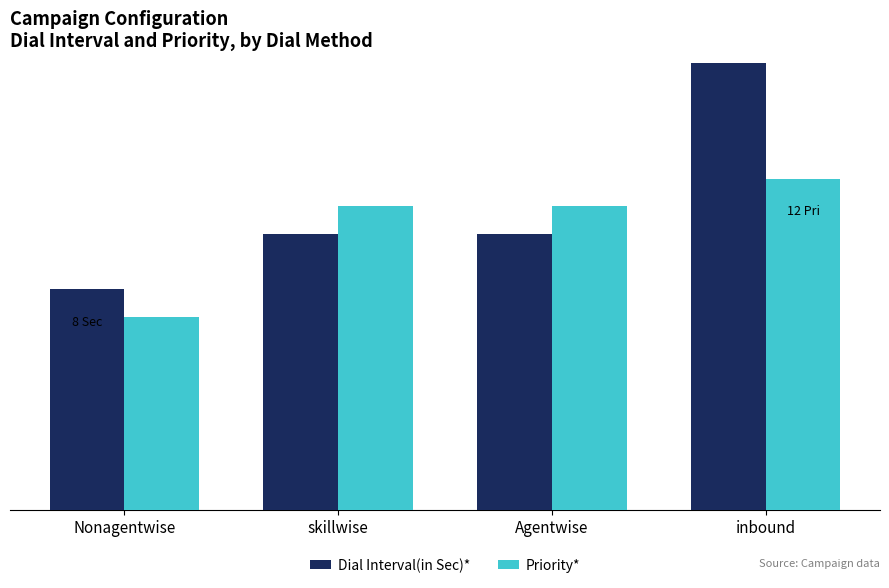

What is the total value across all series at Nonagentwise?

15